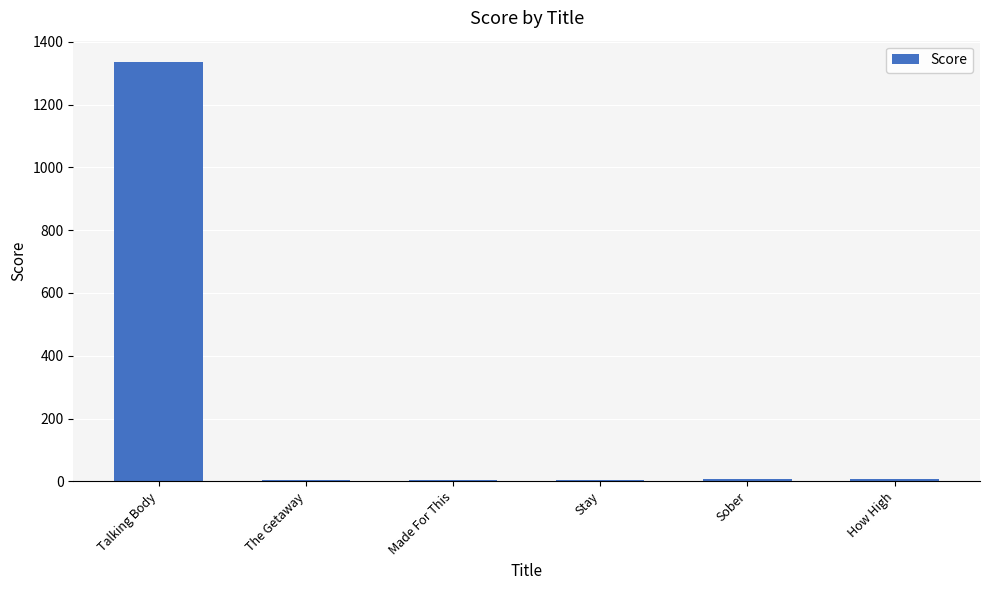

What is the change in value from Talking Body to Made For This?

-1332